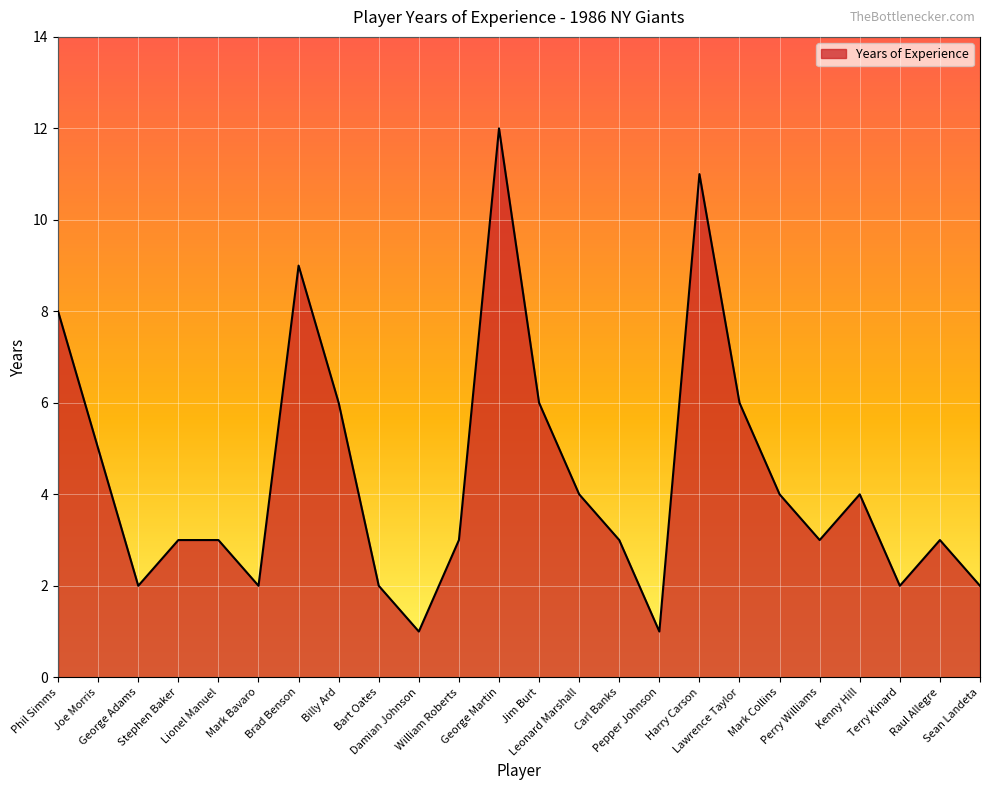

What is the average value?

4